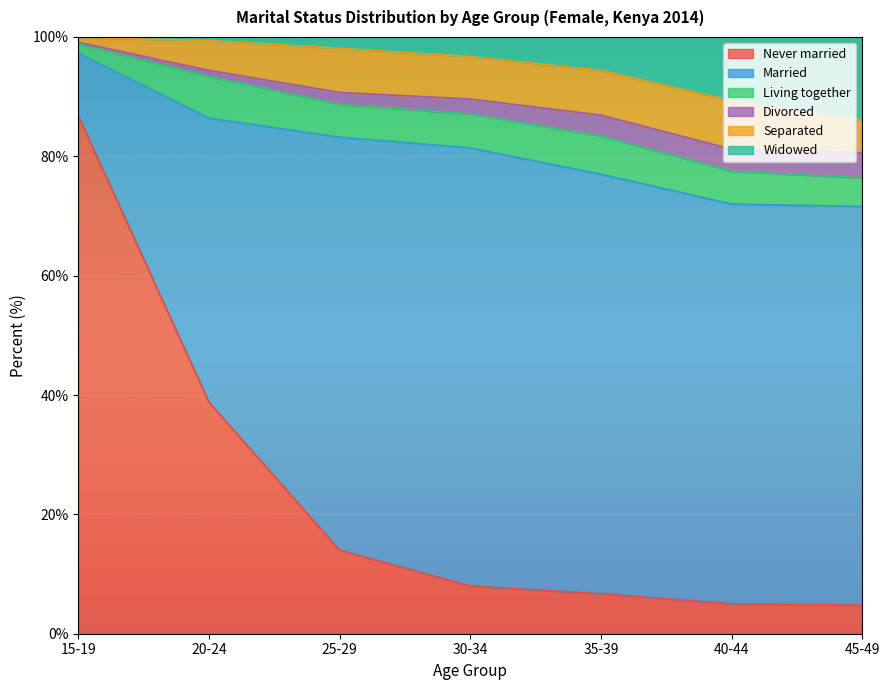

Which category has the highest value in the Never married series?

15-19